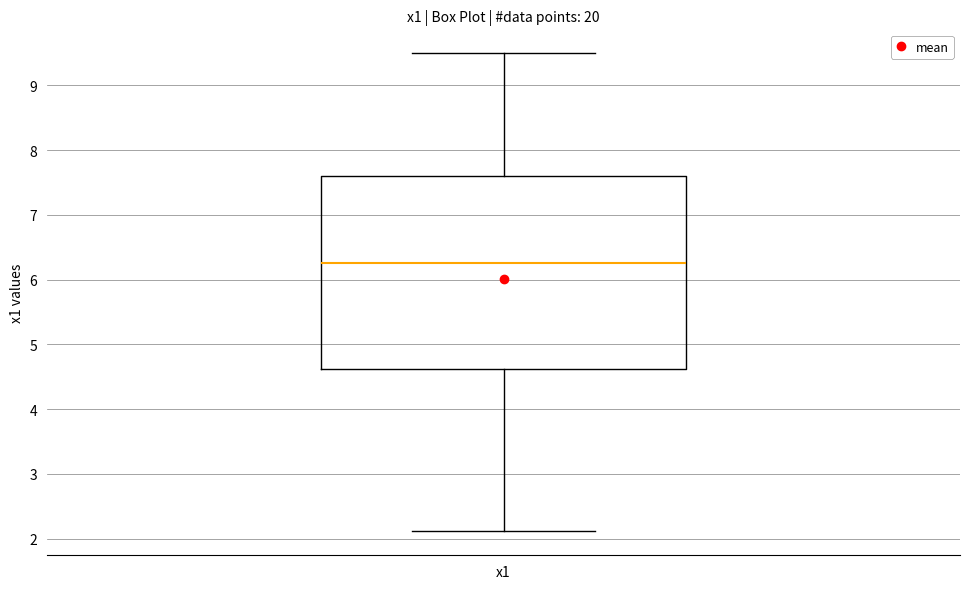

Where is the upper edge of the box for x1 on the y-axis? The values are not printed on the chart, so give them approximately, as read against the axis.

7.6